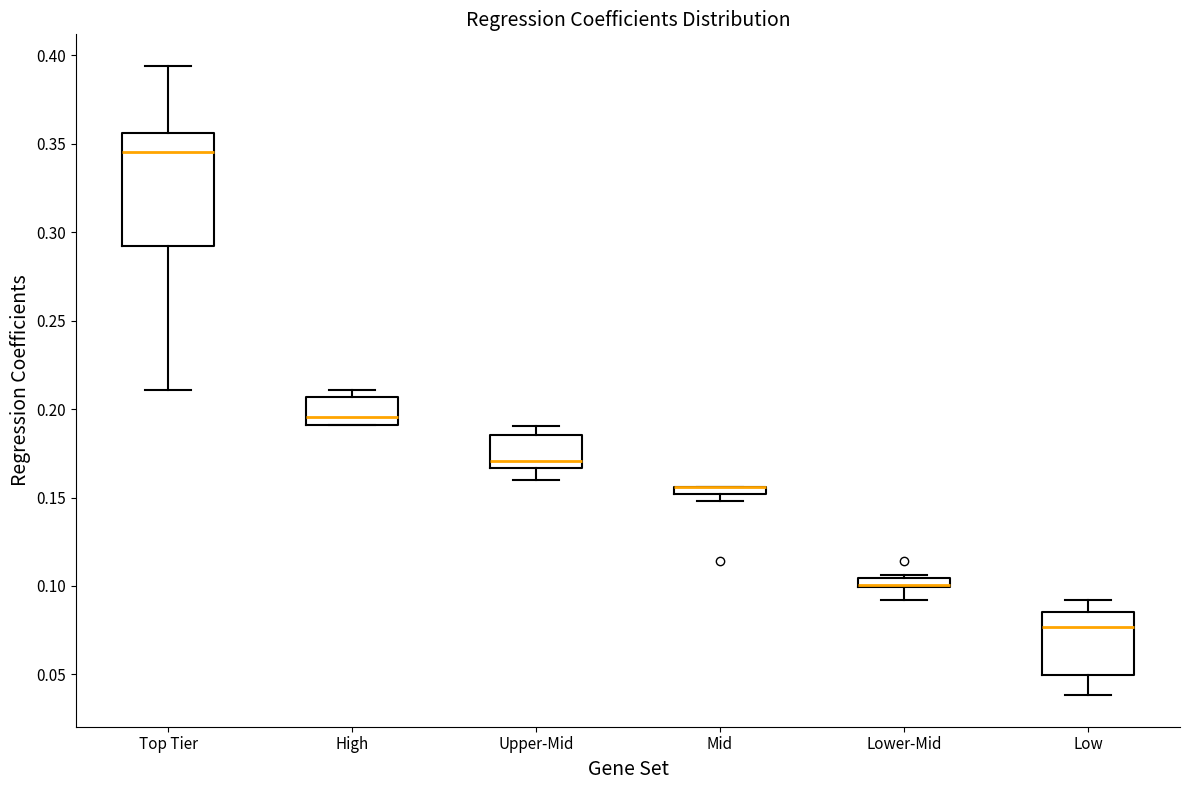

Where is the upper edge of the box for Upper-Mid on the y-axis? The values are not printed on the chart, so give them approximately, as read against the axis.

0.185